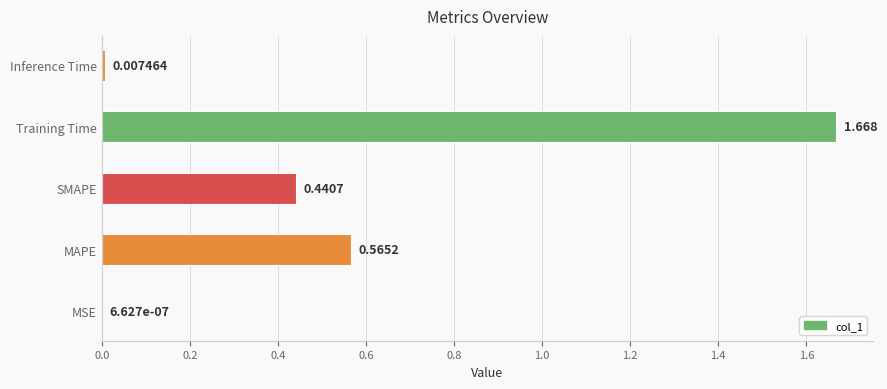

Which has a higher value, Inference Time or MAPE?

MAPE